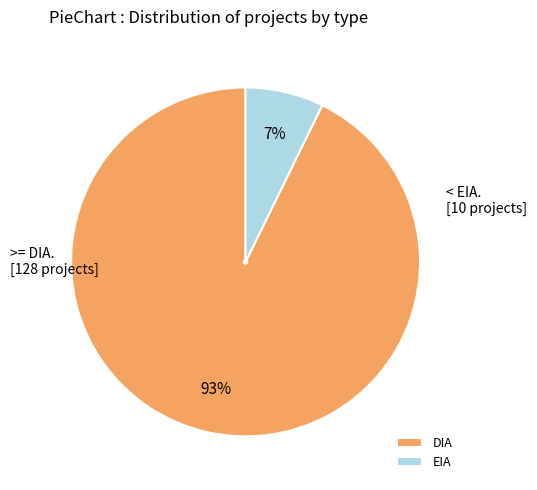

To the nearest percent, what portion does EIA represent?

7%